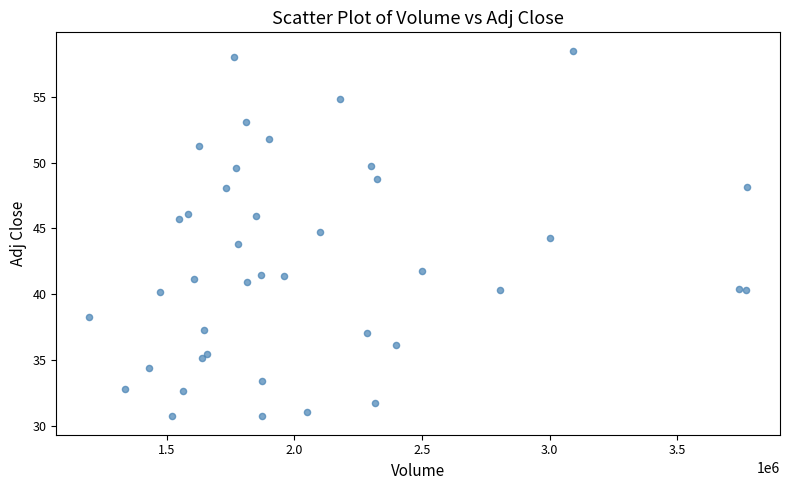

What is the range of X values (max minus min)?

2578500.0